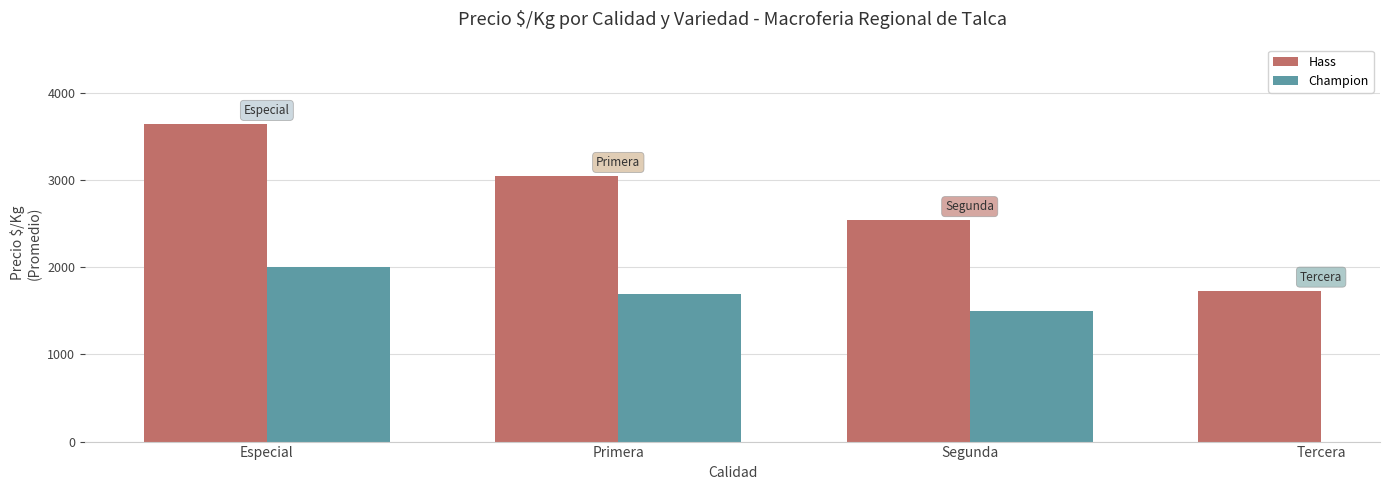

Between Especial and Tercera, which series saw the biggest shift?

Hass